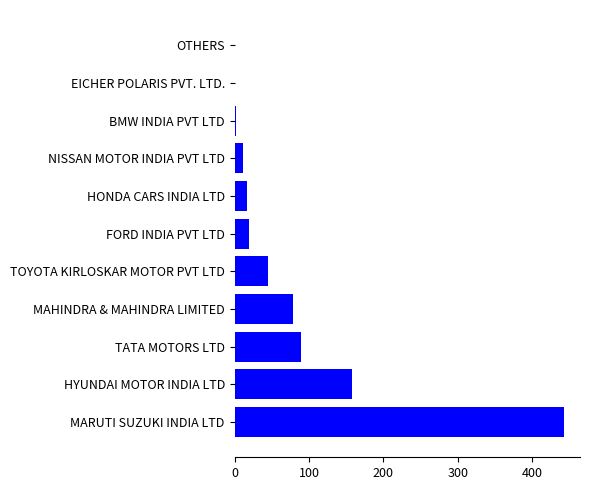

Which has a higher value, MARUTI SUZUKI INDIA LTD or FORD INDIA PVT LTD?

MARUTI SUZUKI INDIA LTD